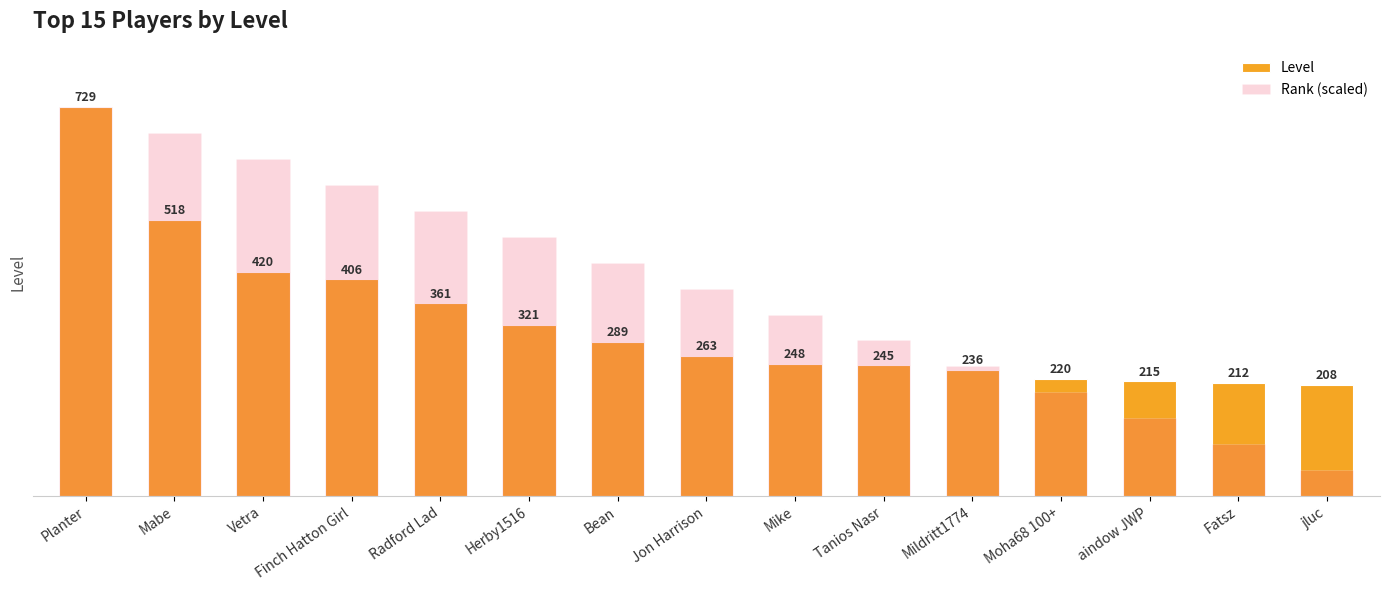

What is the maximum value for Rank (scaled)?

729.0